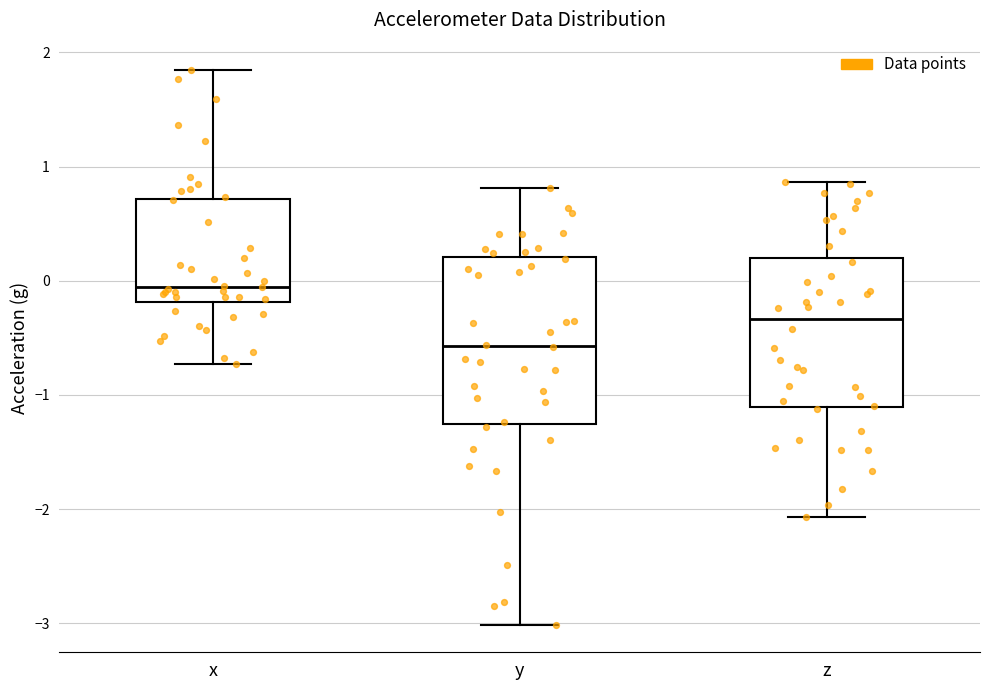

Reading left to right, transcribe this box plot: for each box, give where its median line is, the range the box spans, and where its two whiskers end, as read against the y-axis. The values are not printed on the chart, so give them approximately, as read against the axis.

x: median -0.1, box -0.2 to 0.7, whiskers -0.7 to 1.8
y: median -0.6, box -1.3 to 0.2, whiskers -3.0 to 0.8
z: median -0.3, box -1.1 to 0.2, whiskers -2.1 to 0.9